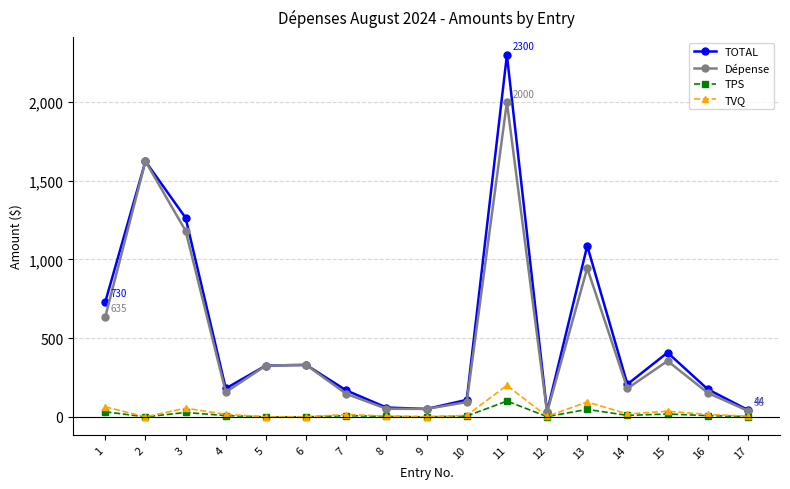

True or false: TPS has a value of 0.0 at 5.

True